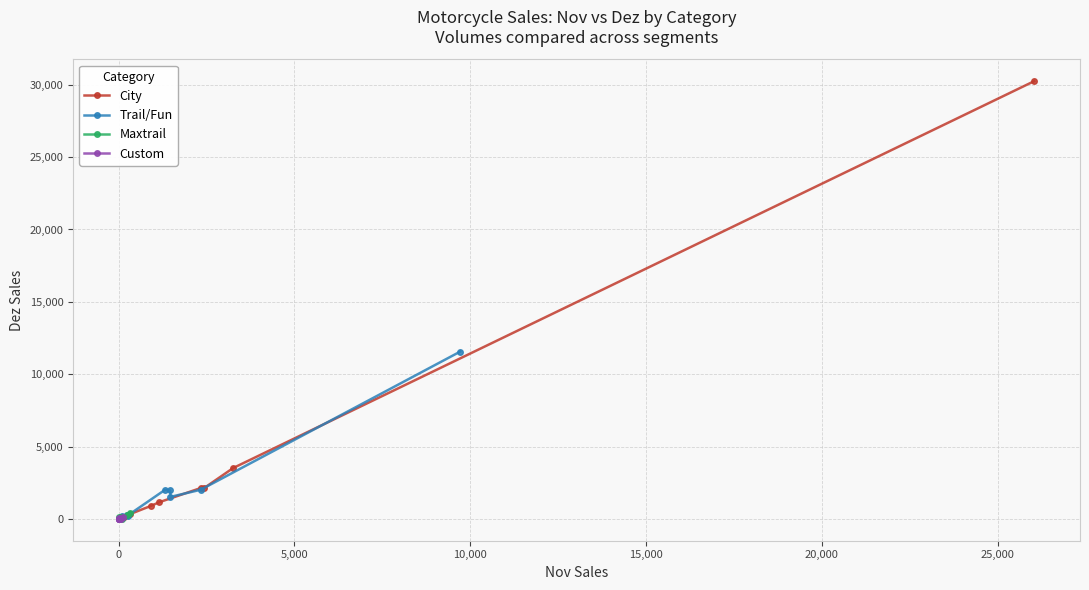

True or false: Custom and Trail/Fun intersect in this chart.

False